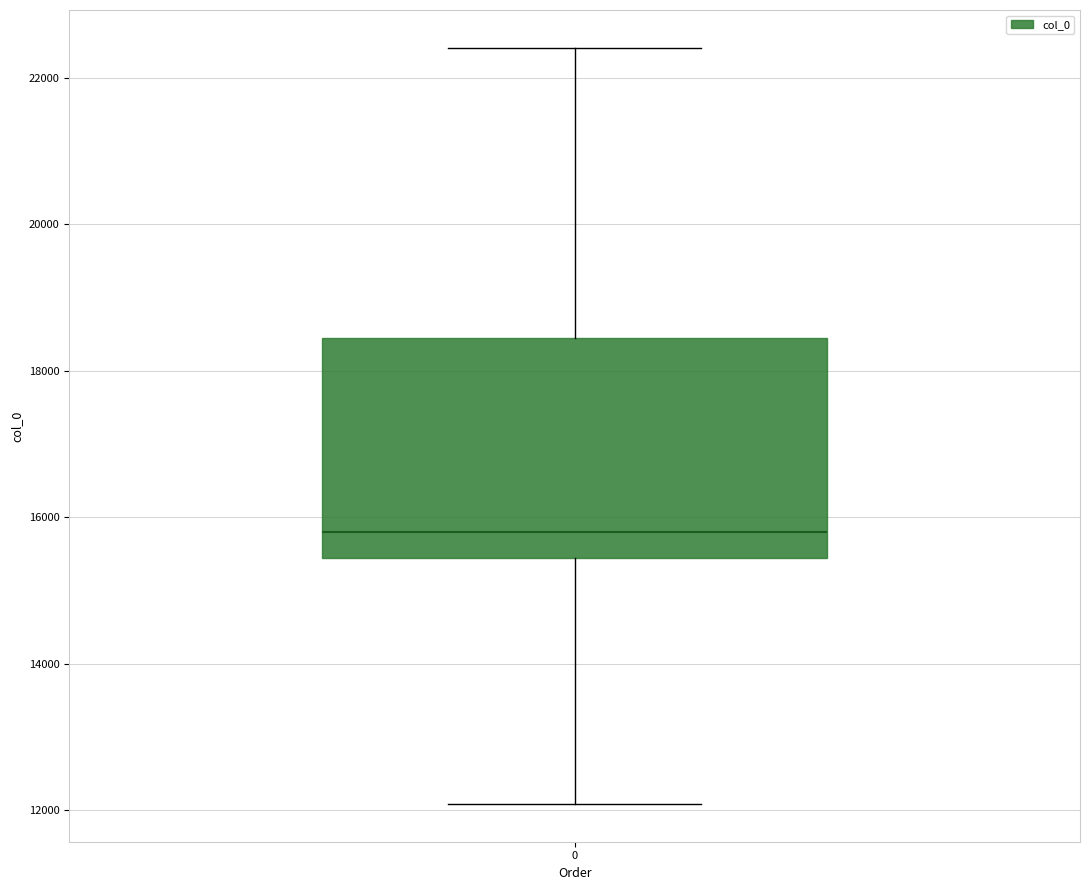

Transcribe this box plot: give where the median line is, the range the box spans, and where the two whiskers end, as read against the y-axis. The values are not printed on the chart, so give them approximately, as read against the axis.

median 15800, box 15400 to 18400, whiskers 12000 to 22400